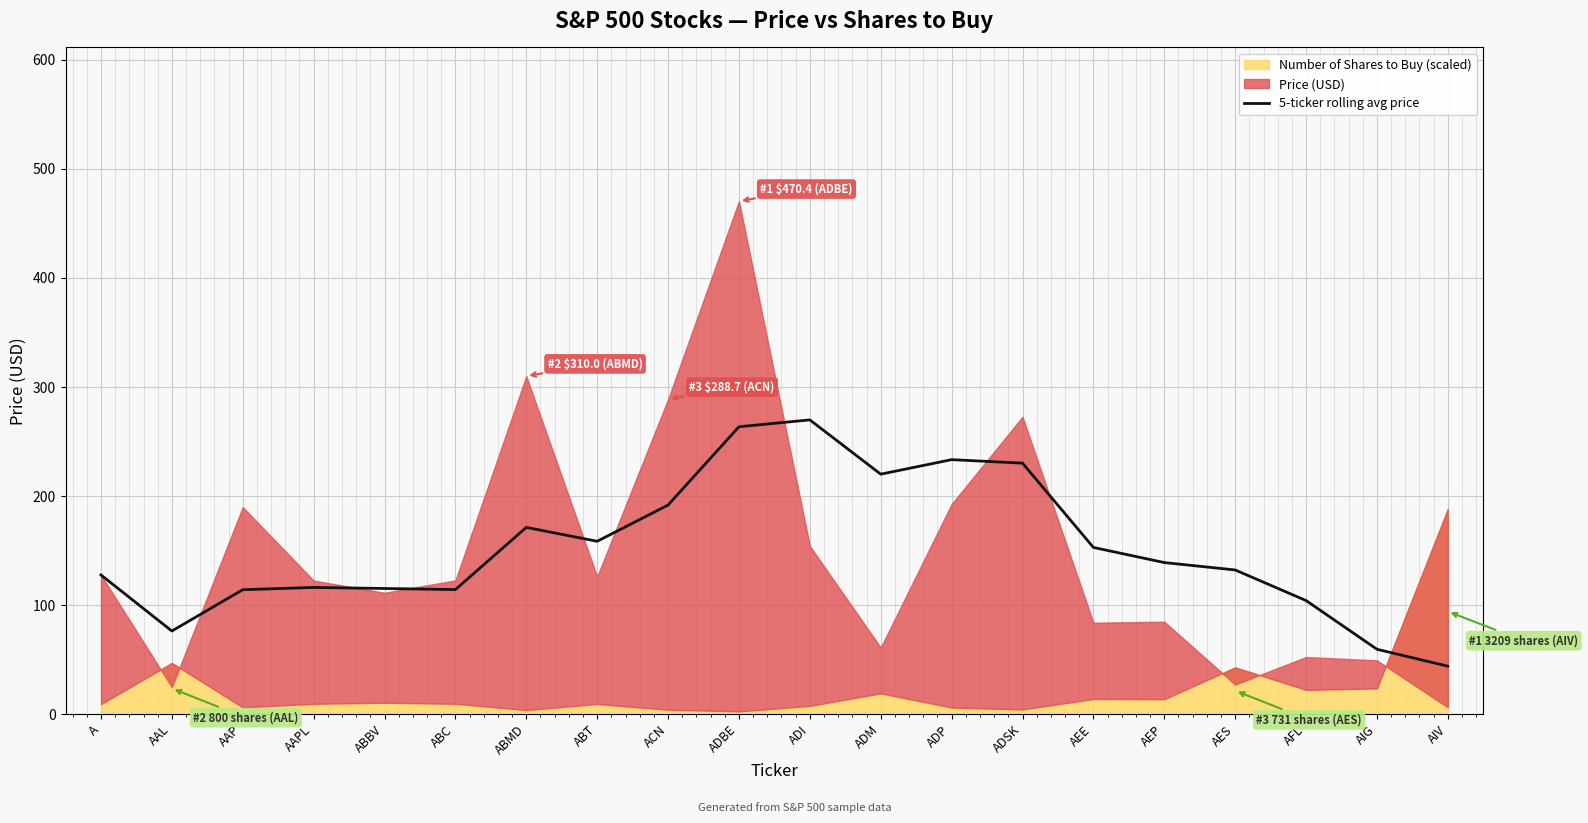

Where is the first local maximum?

AAPL